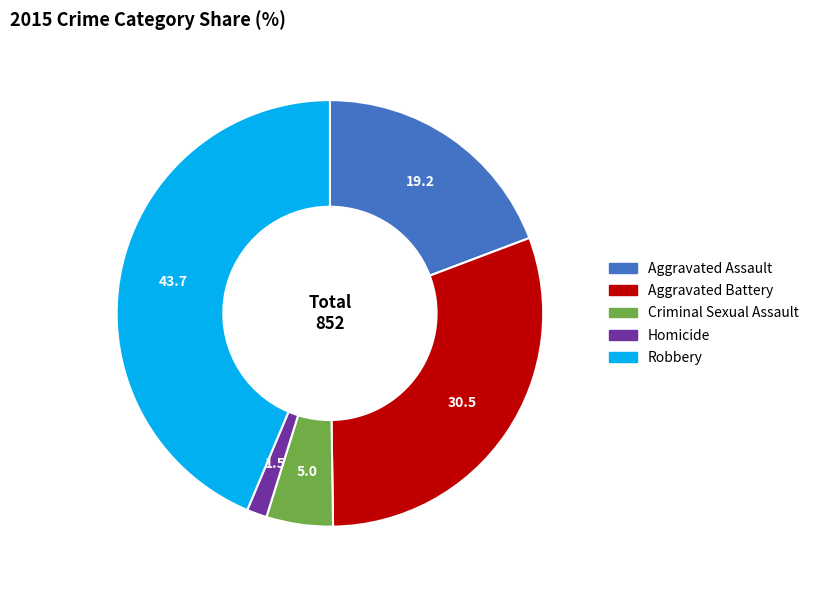

Which slice is the largest?

Robbery